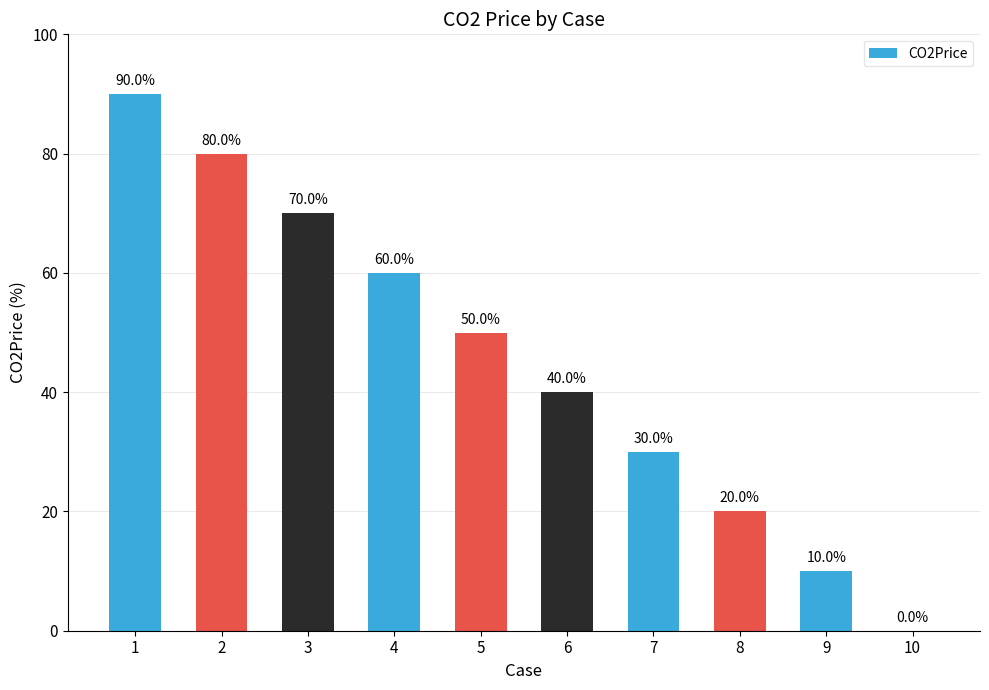

Reading left to right, what are all the values shown in this chart?

0.9	0.8	0.7	0.6	0.5	0.4	0.3	0.2	0.1	0.0